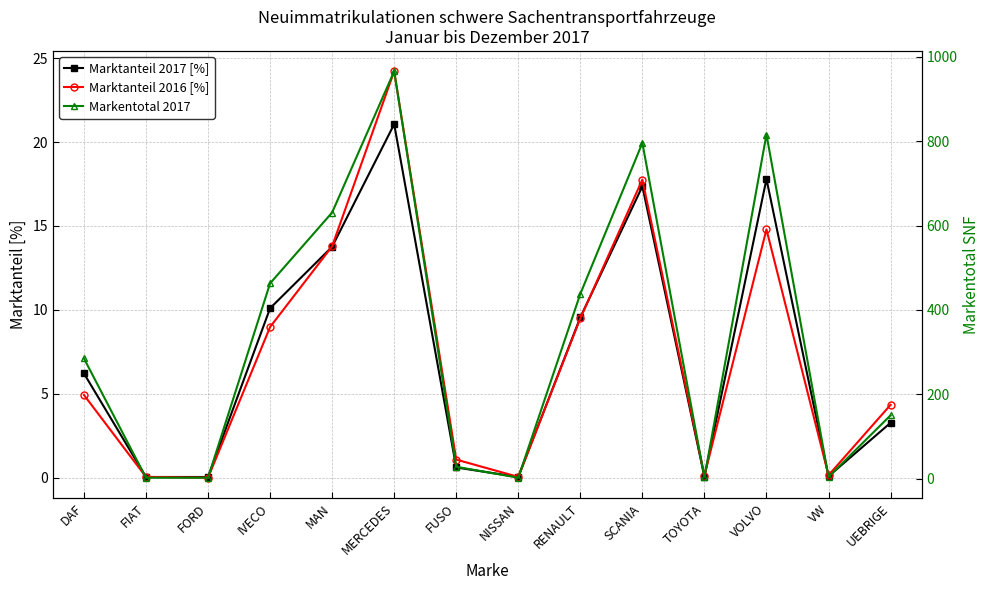

How many data points in Marktanteil 2017 [%] are above 6?

7